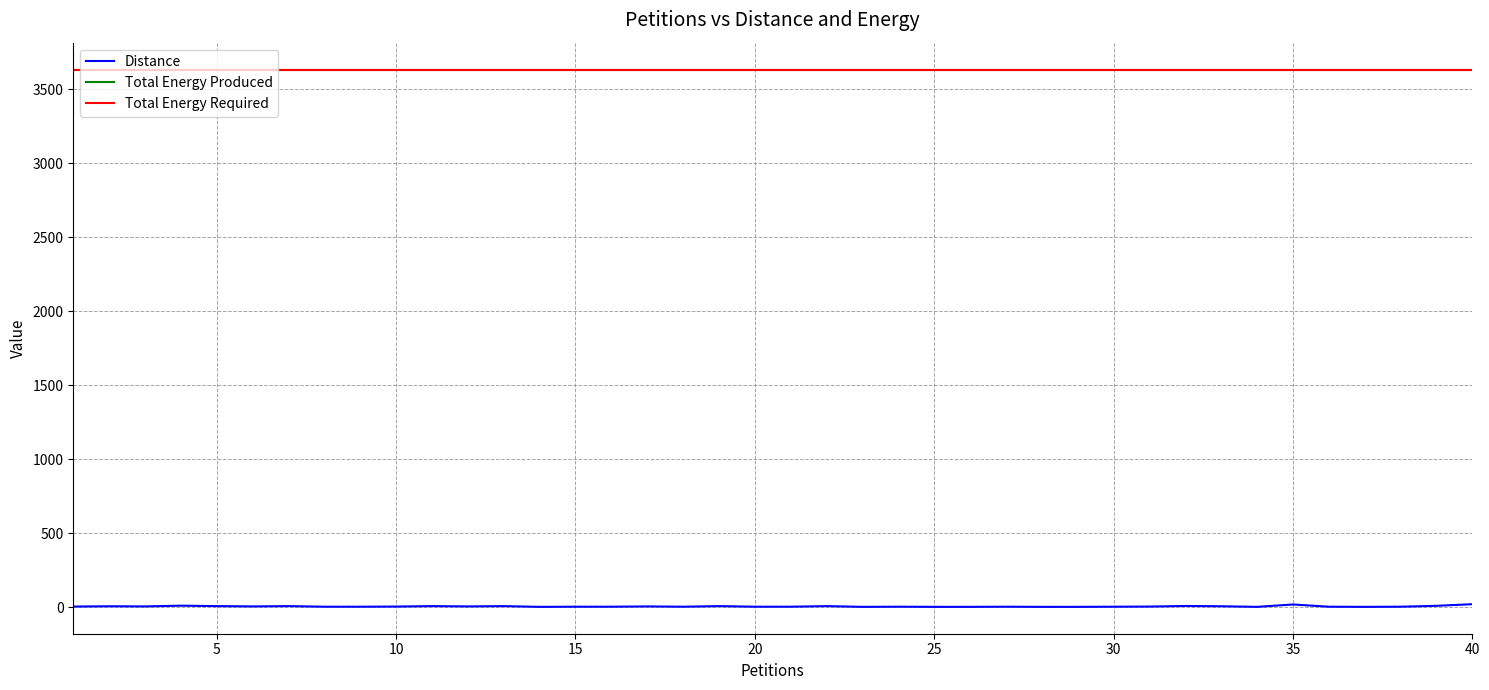

Which series has the largest range (max minus min)?

Distance